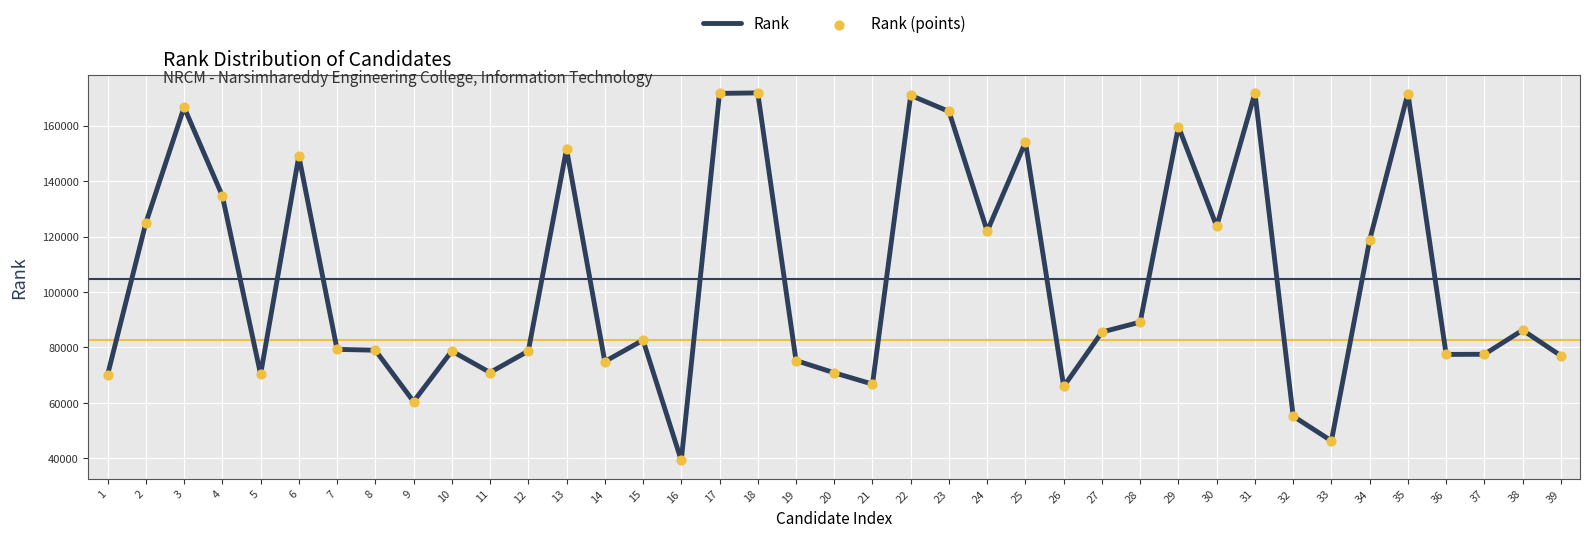

What value does the data have at 37, to the nearest 10?

77550